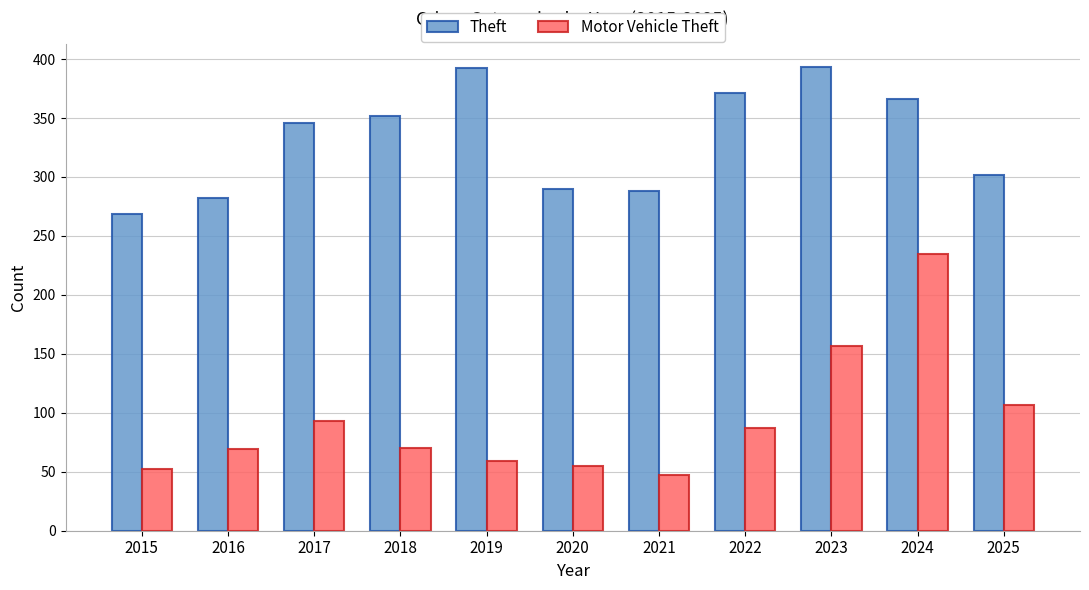

What is the lowest value of the Theft series?

269